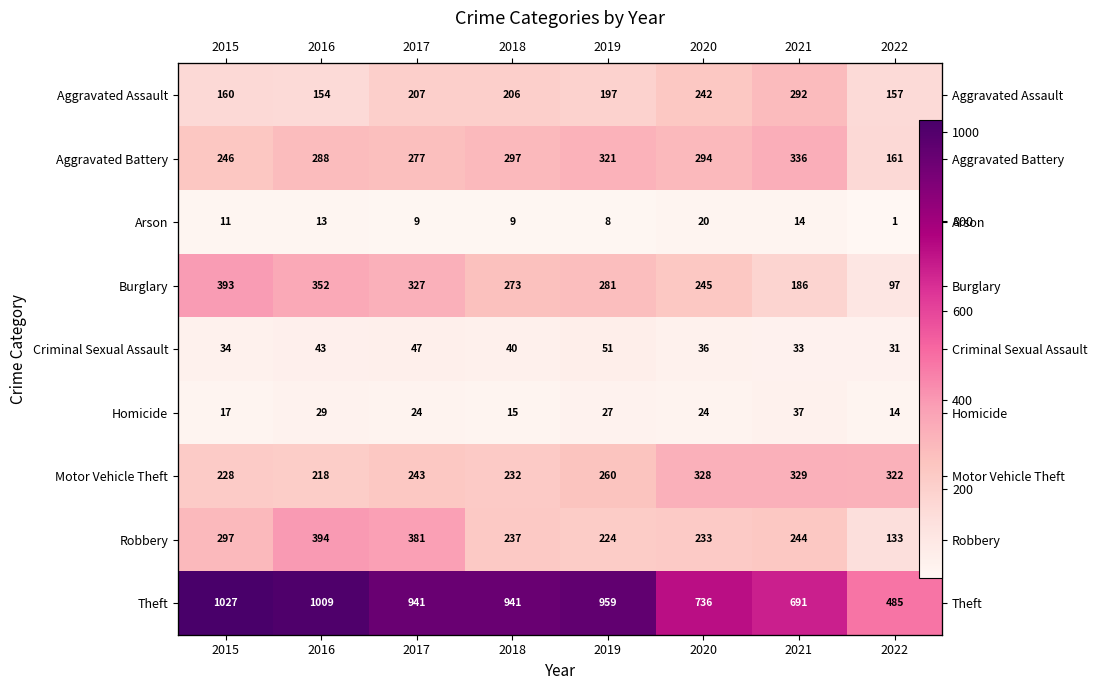

What is the smallest value displayed?

1